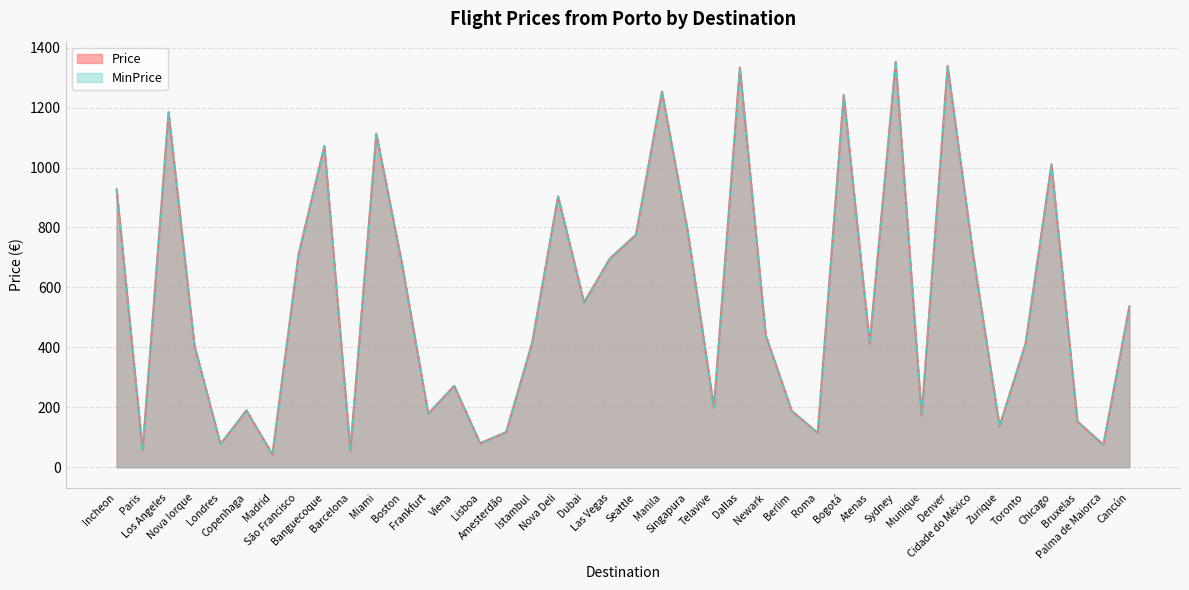

Where is MinPrice nearest to the value 697?

Las Vegas